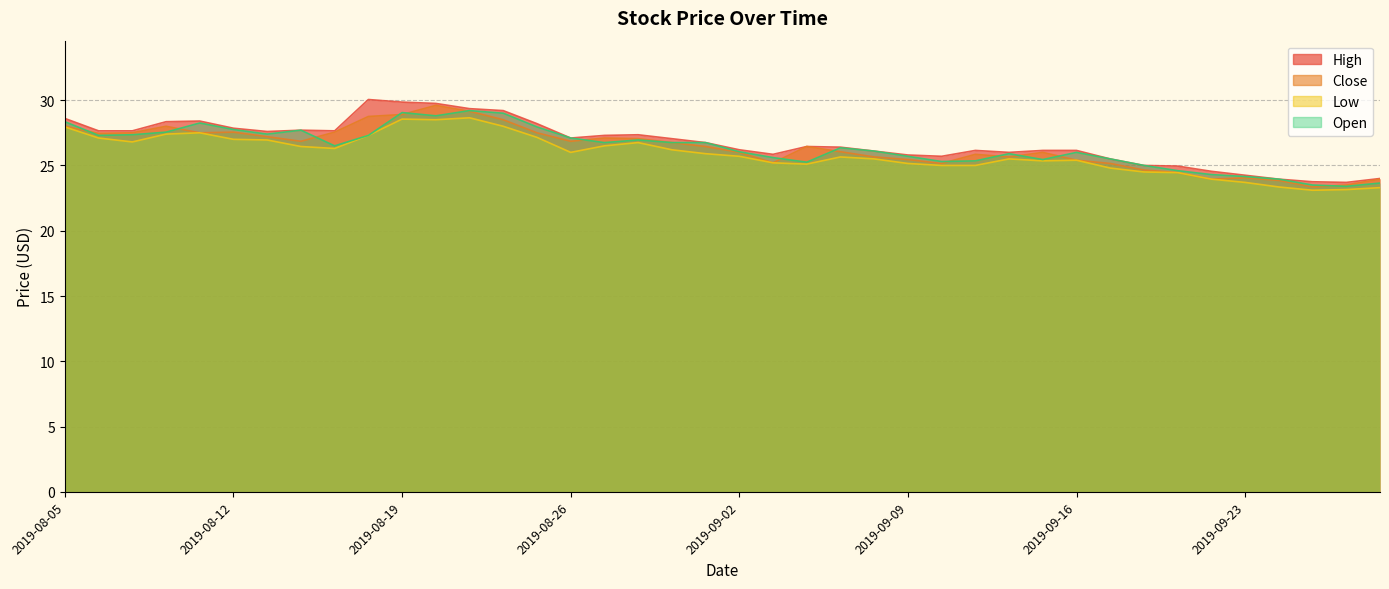

What is the total value across all series at 2019-09-13?

103.0